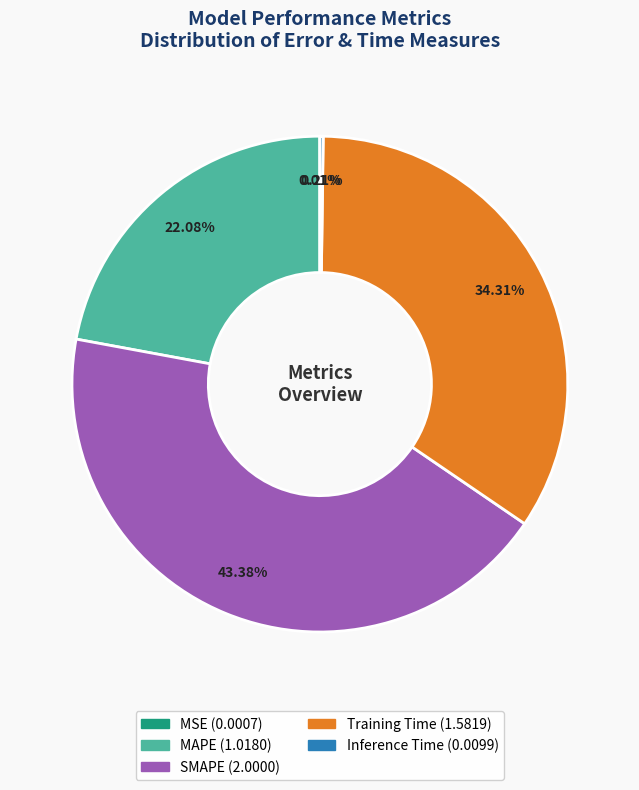

Is the sum of SMAPE and MAPE greater than half?

Yes